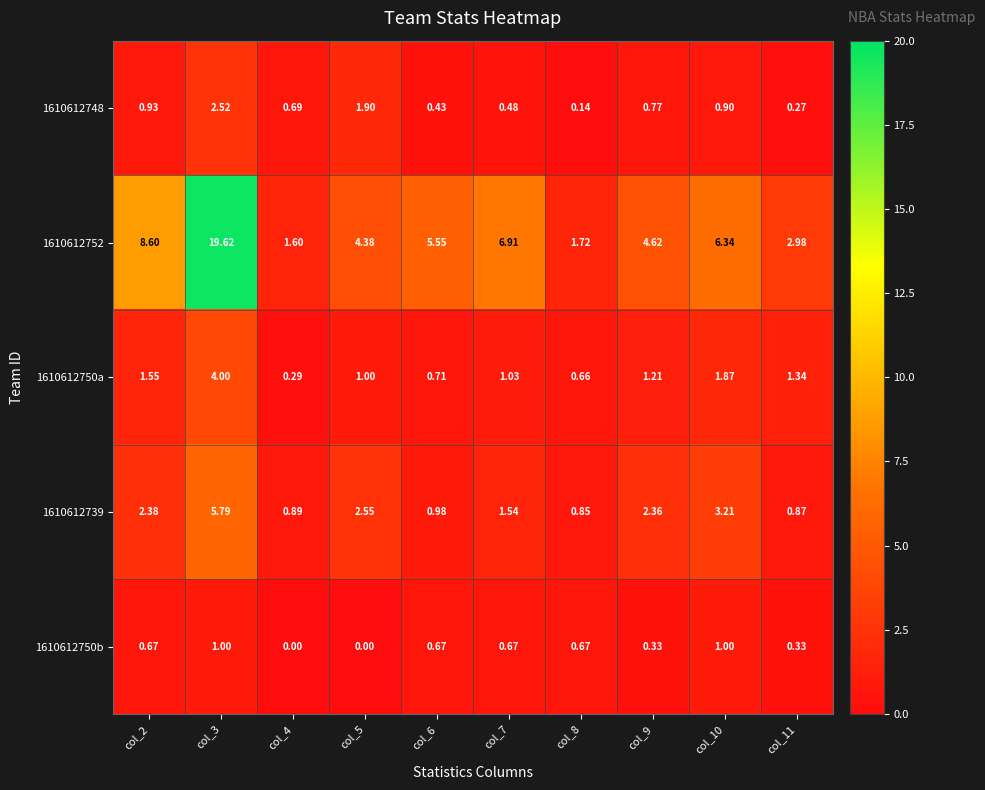

What is the greatest value displayed?

19.6